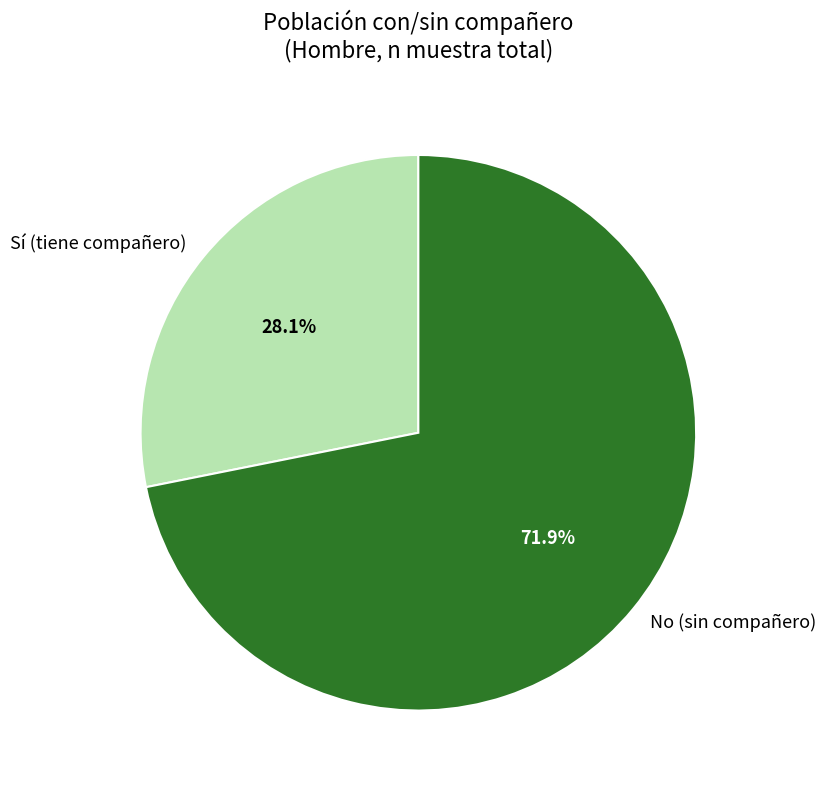

How many segments does this pie chart have?

2